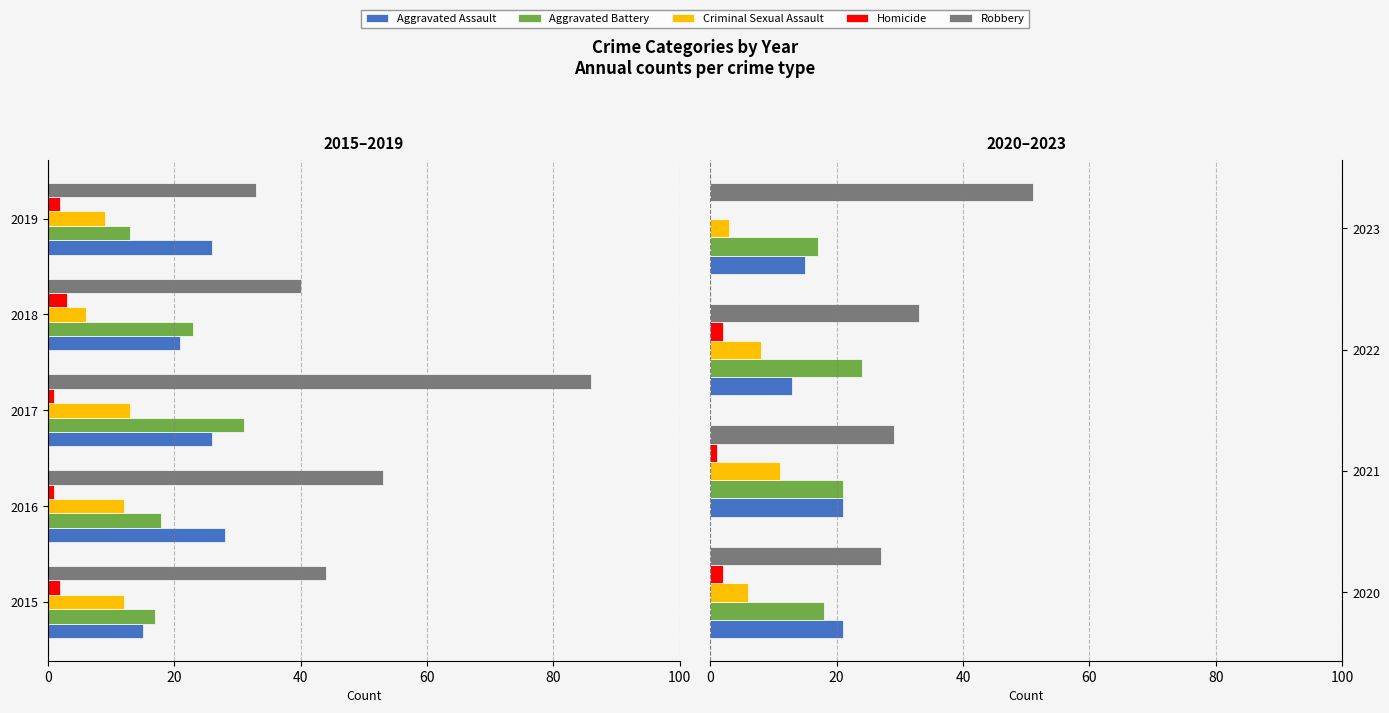

Which series changed the most between 2020 and 2023?

Robbery